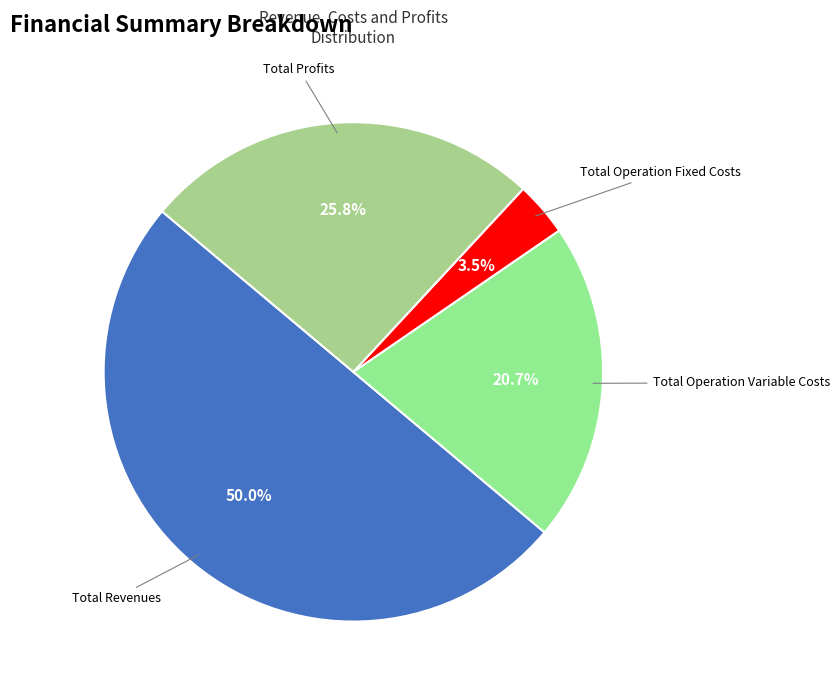

How many slices are in this pie chart?

4